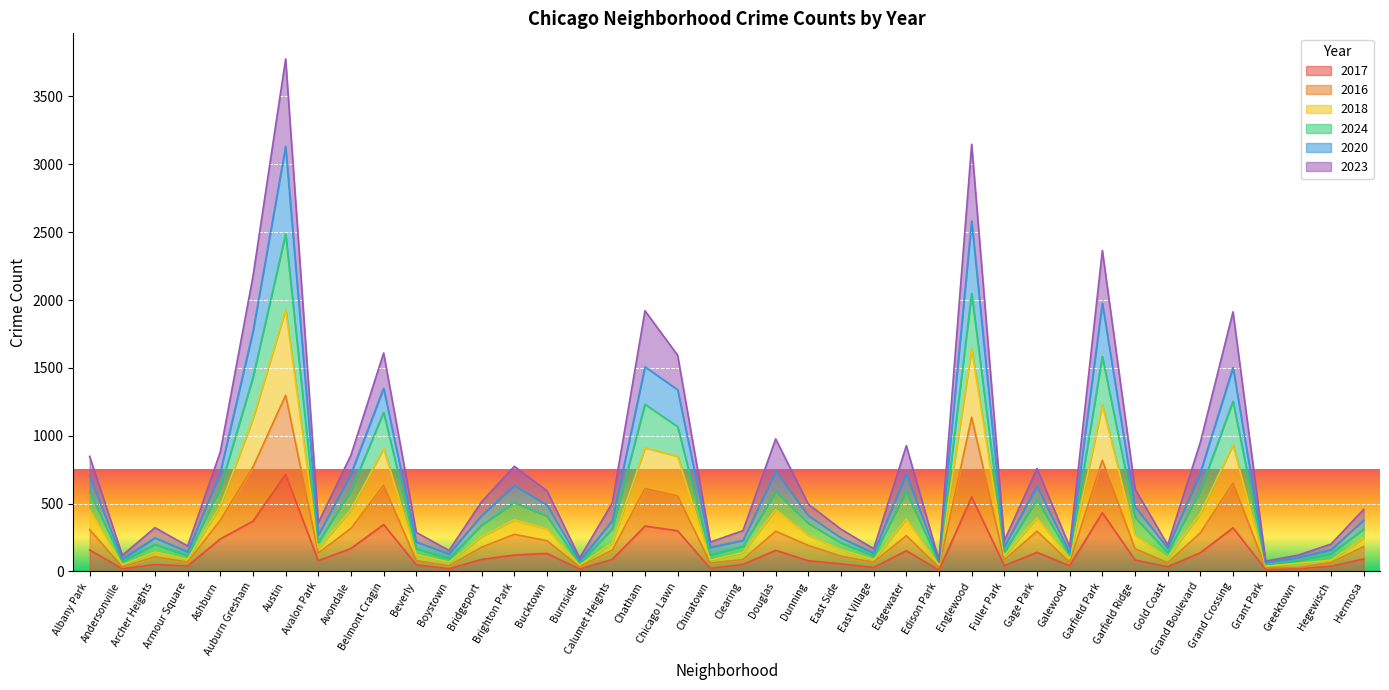

What is the label of the 33rd point from the right?

Avalon Park